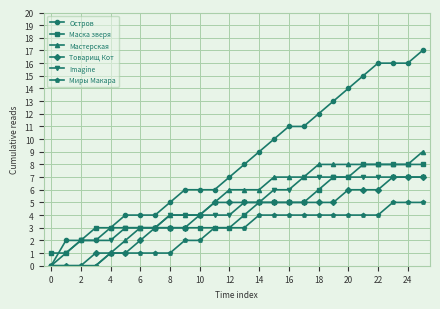

Which series has the widest spread of values?

Остров